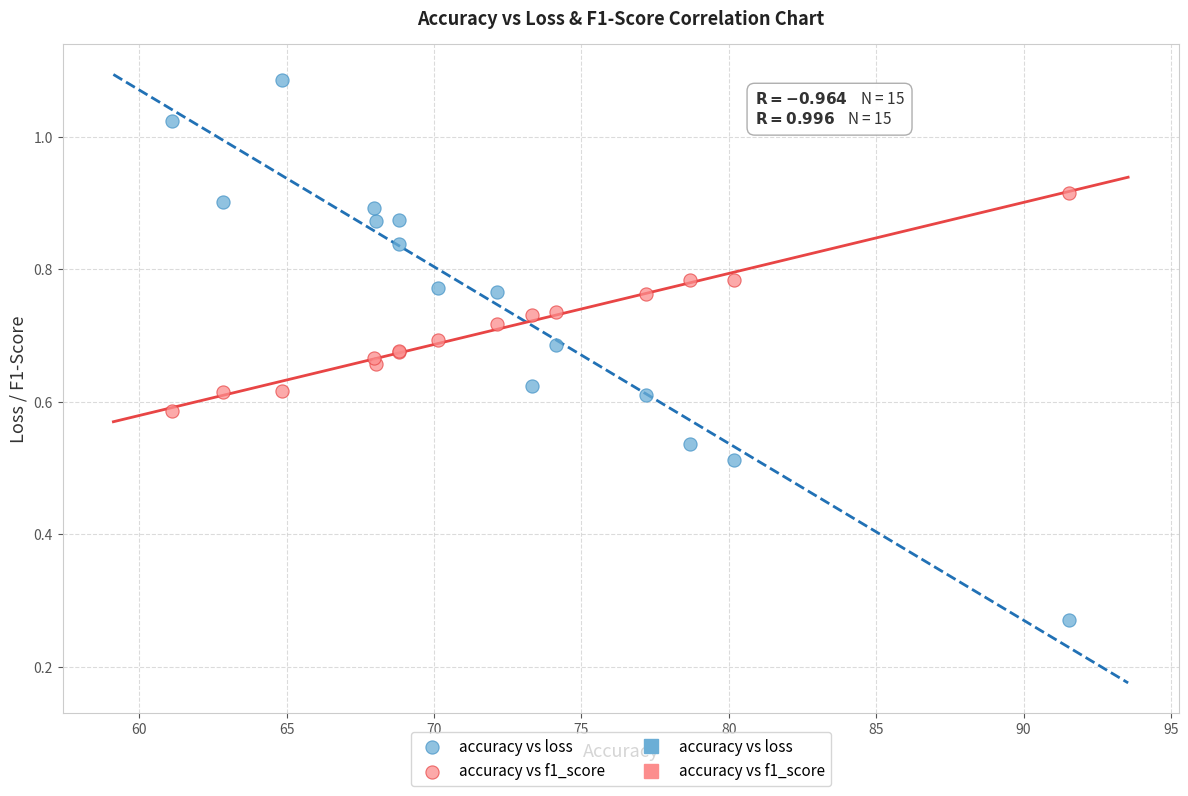

What is the X range (max minus min) for the scatter plot?

30.4